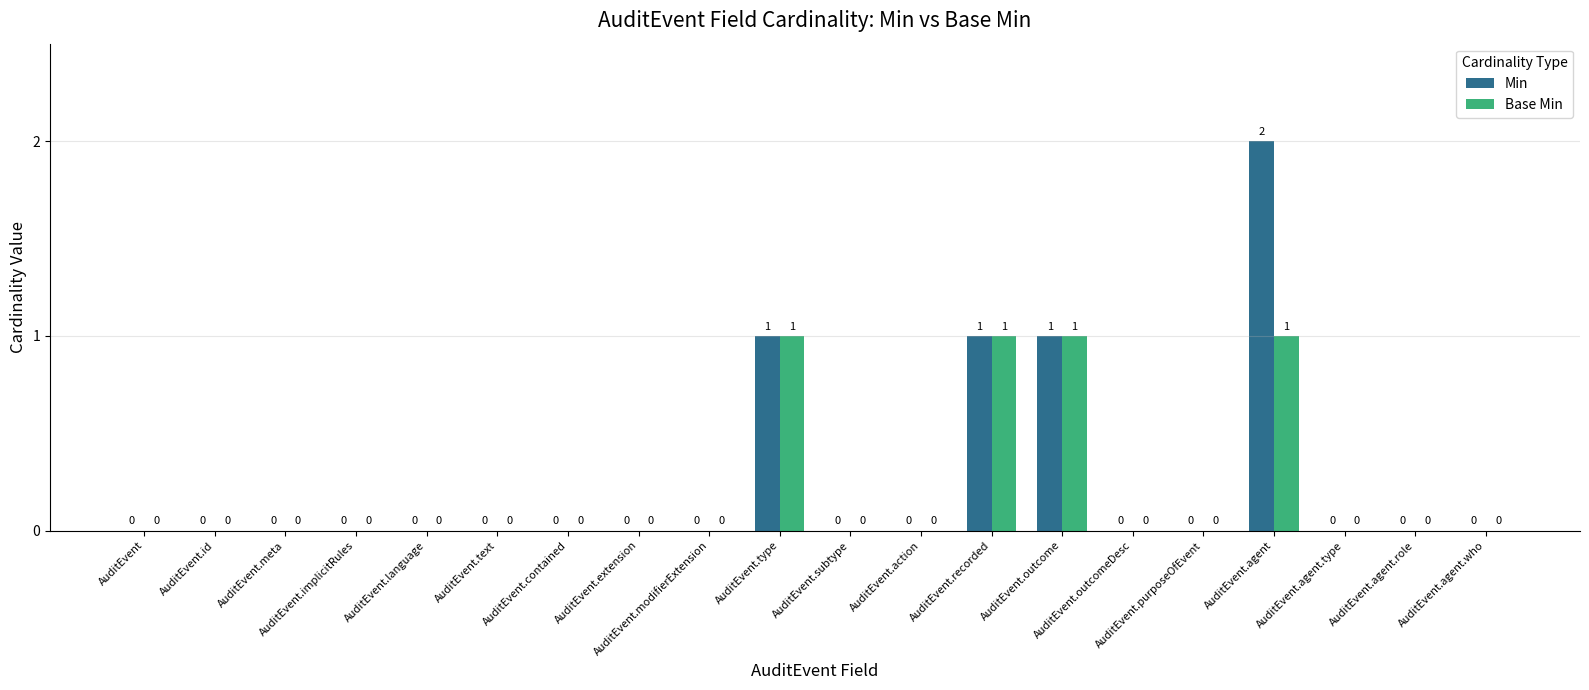

What is the sum of all Base Min values?

4